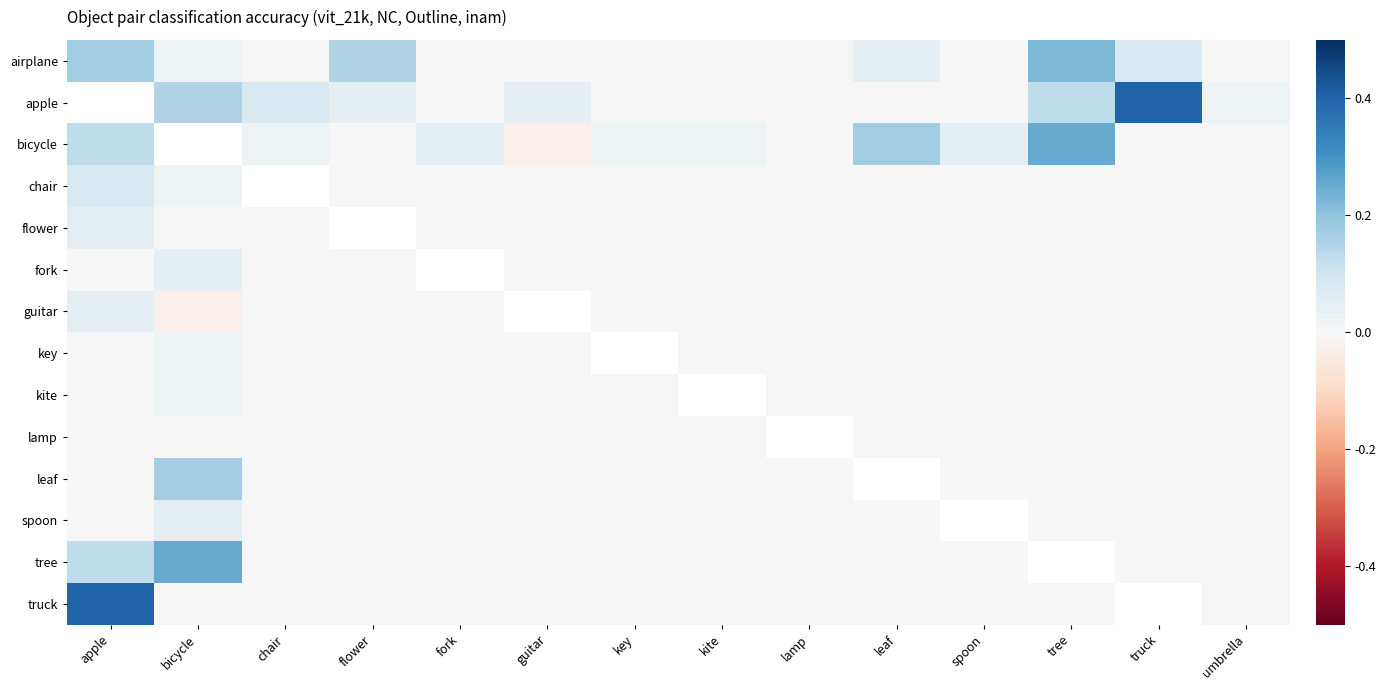

True or false: key has a value of -0.0 at flower.

False